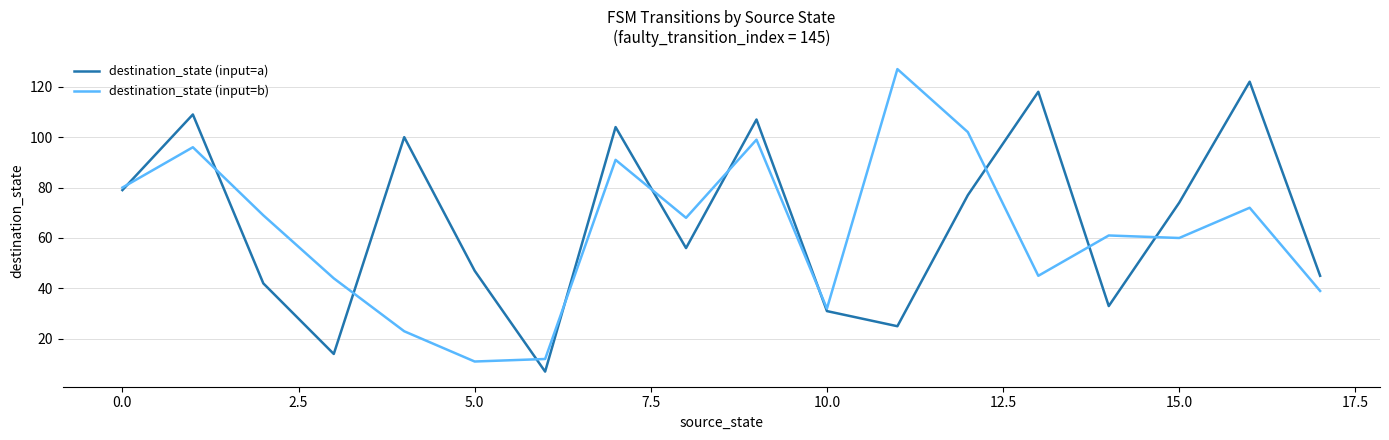

What is the maximum value shown in the chart?

127